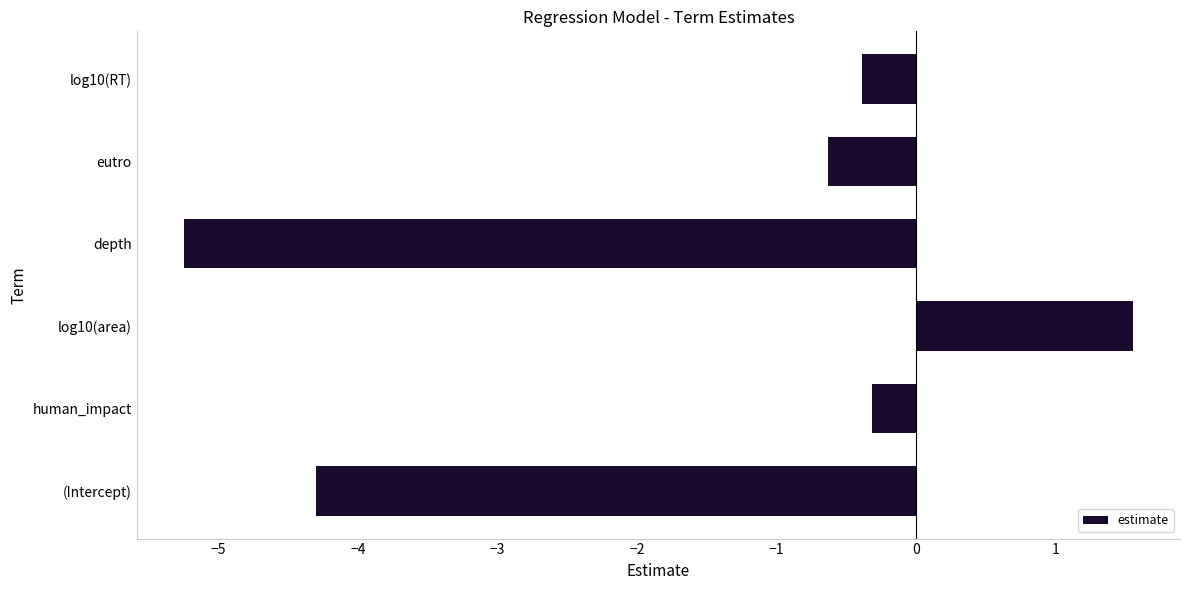

What is the sum of all values?

-9.3